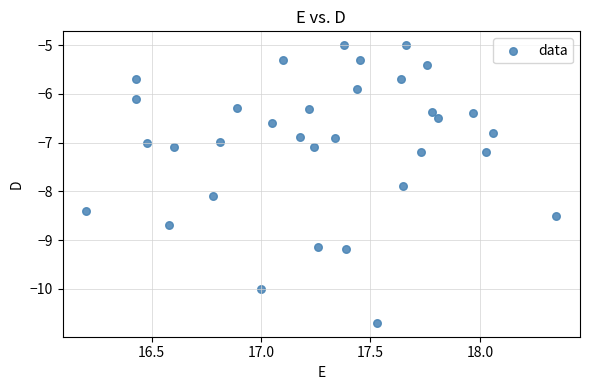

What is the range of X values (max minus min)?

2.2